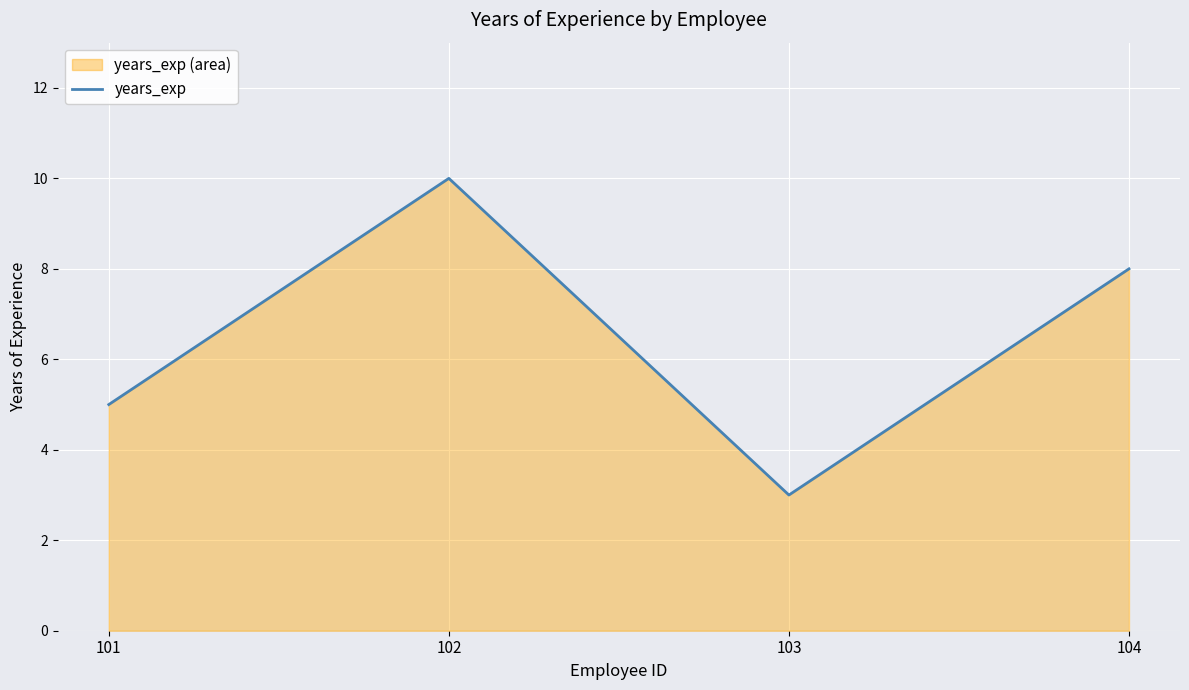

Where is the first local minimum?

103